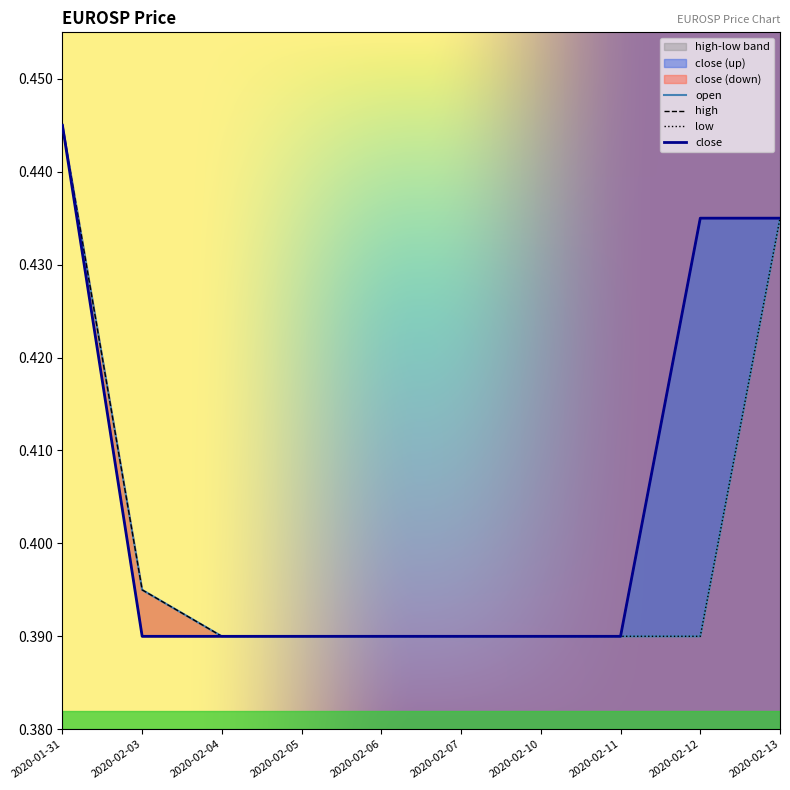

Between 2020-02-03 and 2020-02-05, which series saw the biggest shift?

open